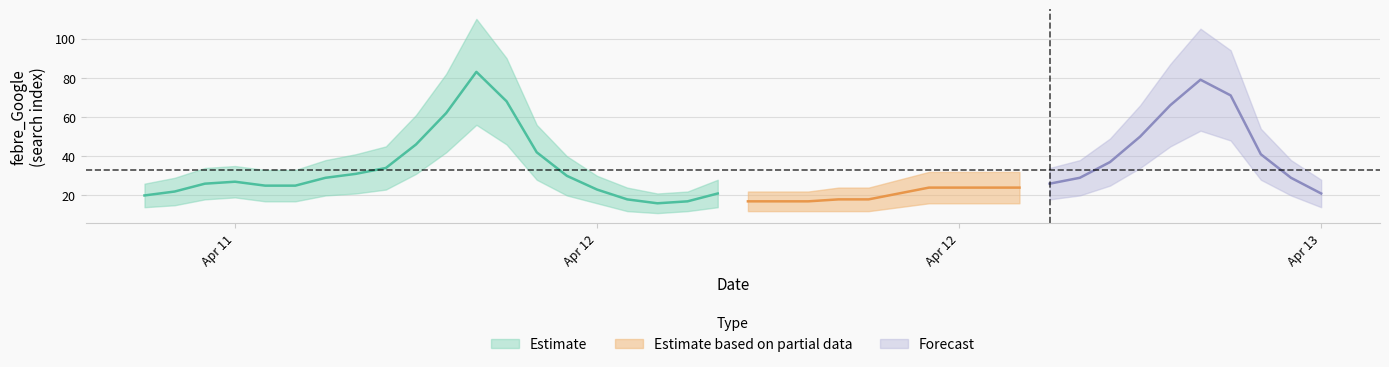

Reading right to left, transcribe all the data shown in this chart.

febre_Google: 2023-04-13 10:00:00=21	2023-04-13 09:00:00=29	2023-04-13 08:00:00=41	2023-04-13 07:00:00=71	2023-04-13 06:00:00=79	2023-04-13 05:00:00=66	2023-04-13 04:00:00=50	2023-04-13 03:00:00=37	2023-04-13 02:00:00=29	2023-04-13 01:00:00=26	2023-04-13 00:00:00=24	2023-04-12 23:00:00=24	2023-04-12 22:00:00=24	2023-04-12 21:00:00=24	2023-04-12 20:00:00=21	2023-04-12 19:00:00=18	2023-04-12 18:00:00=18	2023-04-12 17:00:00=17	2023-04-12 16:00:00=17	2023-04-12 15:00:00=17	2023-04-12 14:00:00=21	2023-04-12 13:00:00=17	2023-04-12 12:00:00=16	2023-04-12 11:00:00=18	2023-04-12 10:00:00=23	2023-04-12 09:00:00=30	2023-04-12 08:00:00=42	2023-04-12 07:00:00=68	2023-04-12 06:00:00=83	2023-04-12 05:00:00=62	2023-04-12 04:00:00=46	2023-04-12 03:00:00=34	2023-04-12 02:00:00=31	2023-04-12 01:00:00=29	2023-04-12 00:00:00=25	2023-04-11 23:00:00=25	2023-04-11 22:00:00=27	2023-04-11 21:00:00=26	2023-04-11 20:00:00=22	2023-04-11 19:00:00=20
febre_Google_upper: 2023-04-13 10:00:00=28	2023-04-13 09:00:00=38	2023-04-13 08:00:00=54	2023-04-13 07:00:00=94	2023-04-13 06:00:00=105	2023-04-13 05:00:00=87	2023-04-13 04:00:00=66	2023-04-13 03:00:00=49	2023-04-13 02:00:00=38	2023-04-13 01:00:00=34	2023-04-13 00:00:00=32	2023-04-12 23:00:00=32	2023-04-12 22:00:00=32	2023-04-12 21:00:00=32	2023-04-12 20:00:00=28	2023-04-12 19:00:00=24	2023-04-12 18:00:00=24	2023-04-12 17:00:00=22	2023-04-12 16:00:00=22	2023-04-12 15:00:00=22	2023-04-12 14:00:00=28	2023-04-12 13:00:00=22	2023-04-12 12:00:00=21	2023-04-12 11:00:00=24	2023-04-12 10:00:00=30	2023-04-12 09:00:00=40	2023-04-12 08:00:00=56	2023-04-12 07:00:00=90	2023-04-12 06:00:00=110	2023-04-12 05:00:00=82	2023-04-12 04:00:00=61	2023-04-12 03:00:00=45	2023-04-12 02:00:00=41	2023-04-12 01:00:00=38	2023-04-12 00:00:00=33	2023-04-11 23:00:00=33	2023-04-11 22:00:00=35	2023-04-11 21:00:00=34	2023-04-11 20:00:00=29	2023-04-11 19:00:00=26
febre_Google_lower: 2023-04-13 10:00:00=14	2023-04-13 09:00:00=20	2023-04-13 08:00:00=28	2023-04-13 07:00:00=48	2023-04-13 06:00:00=53	2023-04-13 05:00:00=45	2023-04-13 04:00:00=34	2023-04-13 03:00:00=25	2023-04-13 02:00:00=20	2023-04-13 01:00:00=18	2023-04-13 00:00:00=16	2023-04-12 23:00:00=16	2023-04-12 22:00:00=16	2023-04-12 21:00:00=16	2023-04-12 20:00:00=14	2023-04-12 19:00:00=12	2023-04-12 18:00:00=12	2023-04-12 17:00:00=12	2023-04-12 16:00:00=12	2023-04-12 15:00:00=12	2023-04-12 14:00:00=14	2023-04-12 13:00:00=12	2023-04-12 12:00:00=11	2023-04-12 11:00:00=12	2023-04-12 10:00:00=16	2023-04-12 09:00:00=20	2023-04-12 08:00:00=28	2023-04-12 07:00:00=46	2023-04-12 06:00:00=56	2023-04-12 05:00:00=42	2023-04-12 04:00:00=31	2023-04-12 03:00:00=23	2023-04-12 02:00:00=21	2023-04-12 01:00:00=20	2023-04-12 00:00:00=17	2023-04-11 23:00:00=17	2023-04-11 22:00:00=19	2023-04-11 21:00:00=18	2023-04-11 20:00:00=15	2023-04-11 19:00:00=14